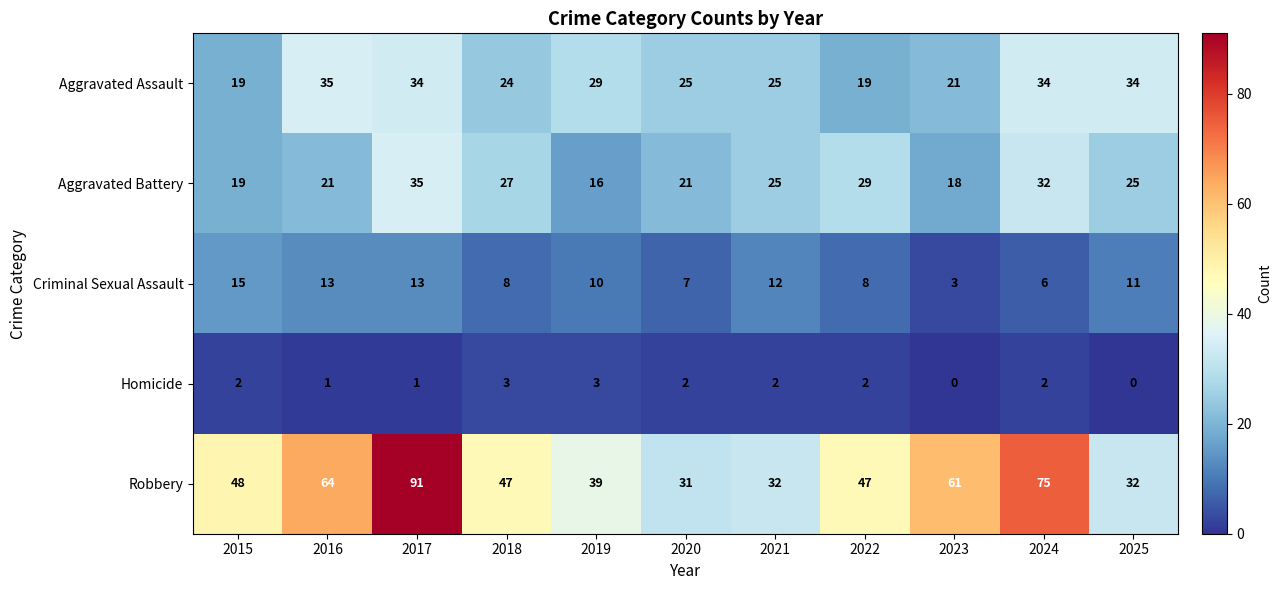

What is the sum of all Aggravated Assault values?

299